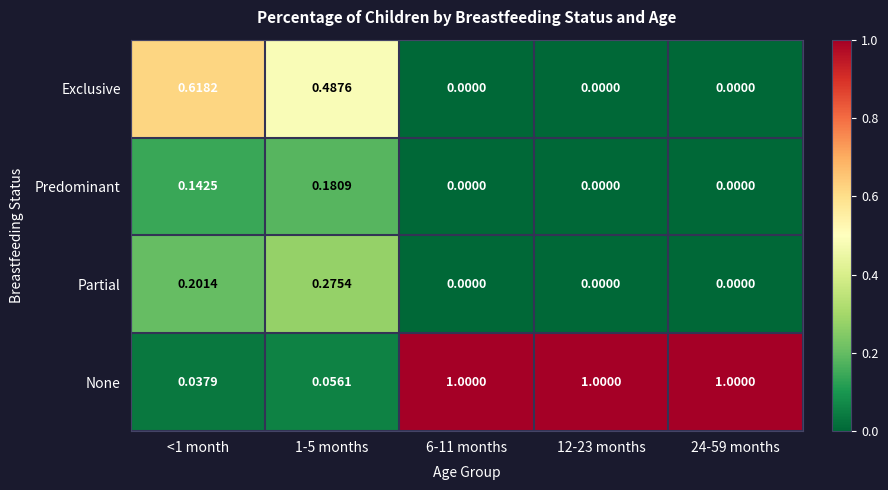

List the series in order of their peak value, highest first.

None, Exclusive, Partial, Predominant